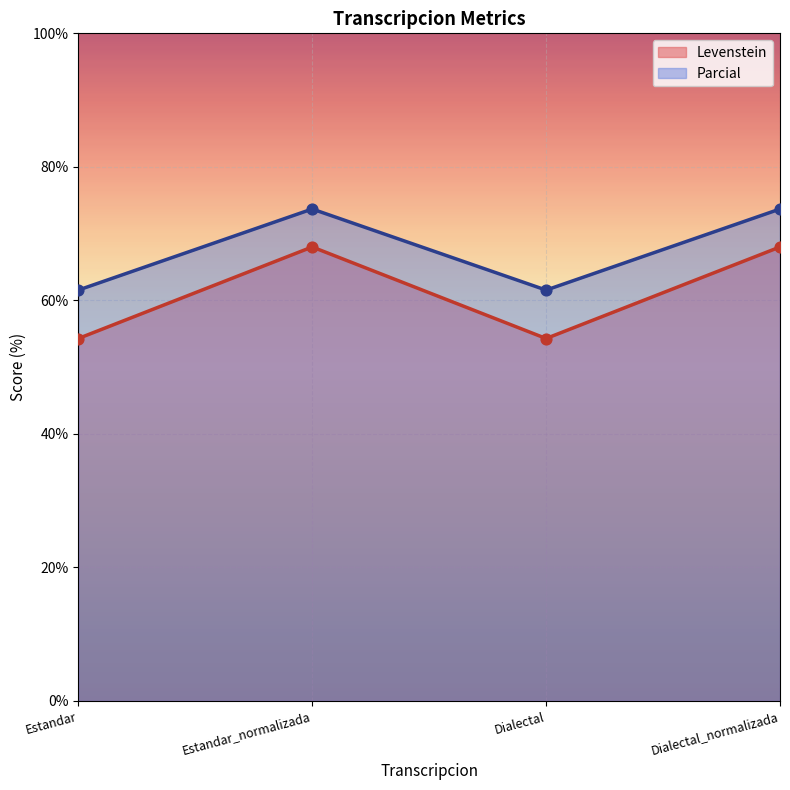

Which series changed the most between Estandar_normalizada and Dialectal?

Levenstein